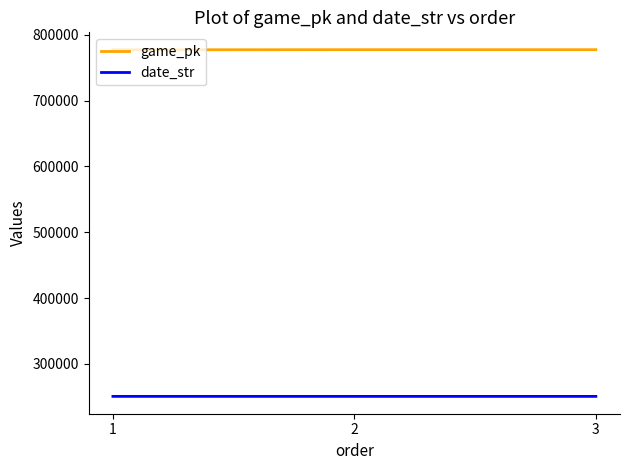

At 1, list the series in order from smallest to largest.

date_str, game_pk